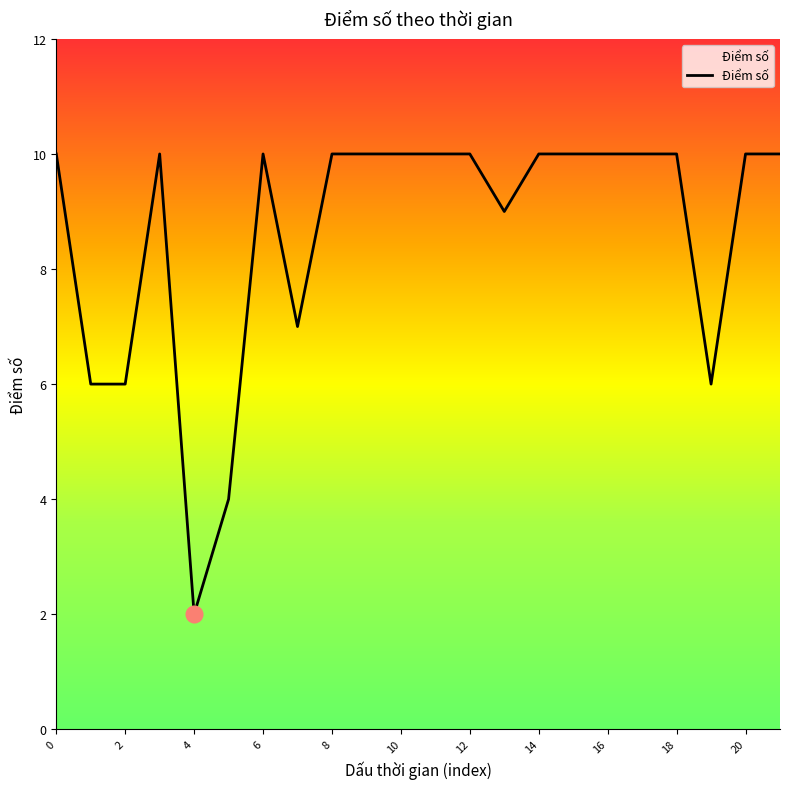

What is the maximum value shown in the chart?

10